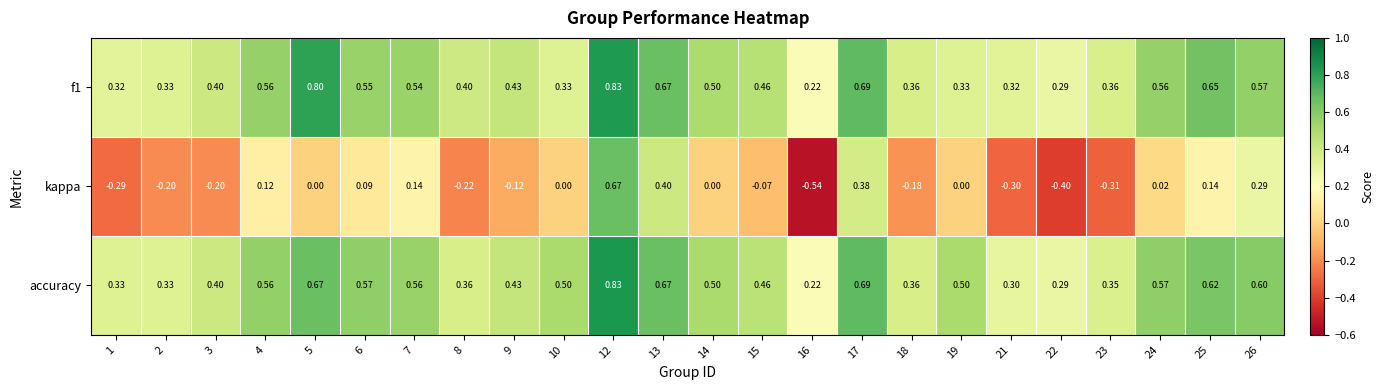

Which series has the largest total across all categories?

accuracy